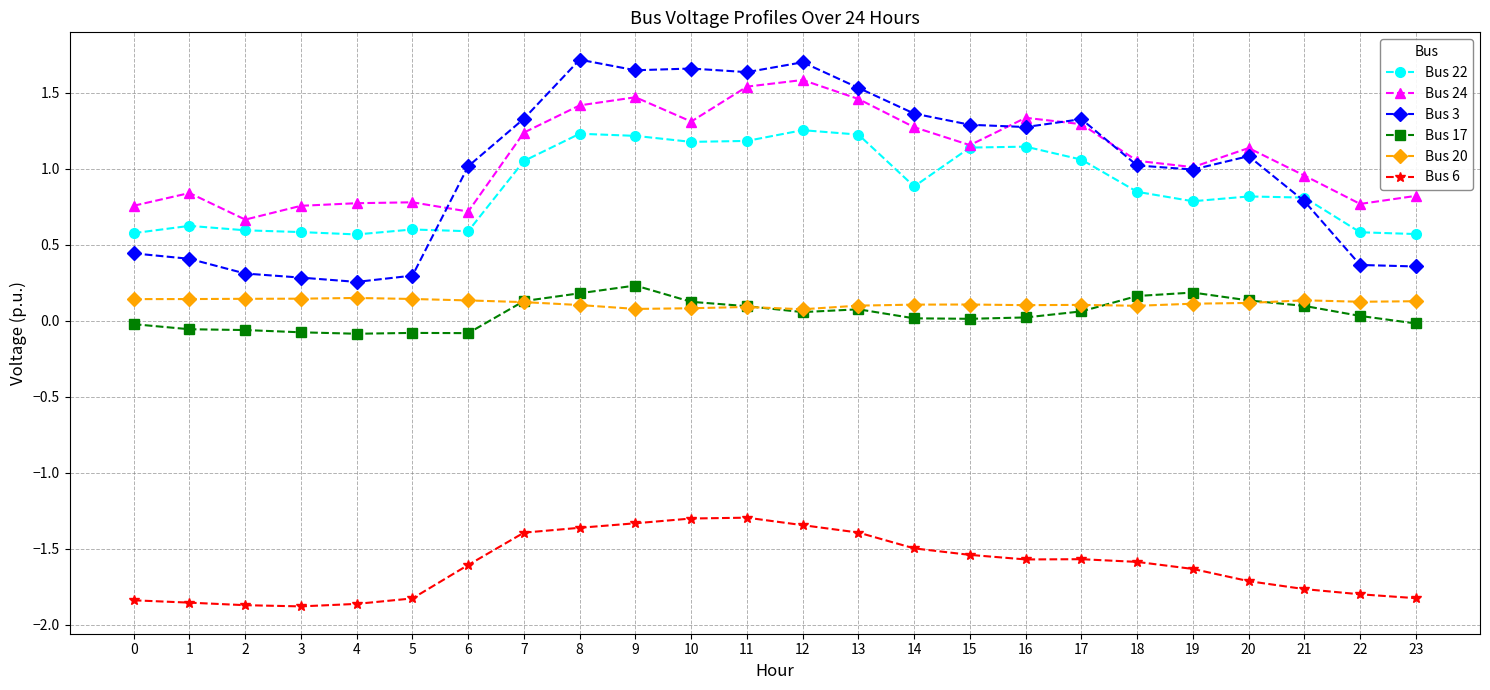

The value of Bus 6 at 10 is -0.7. True or false?

False